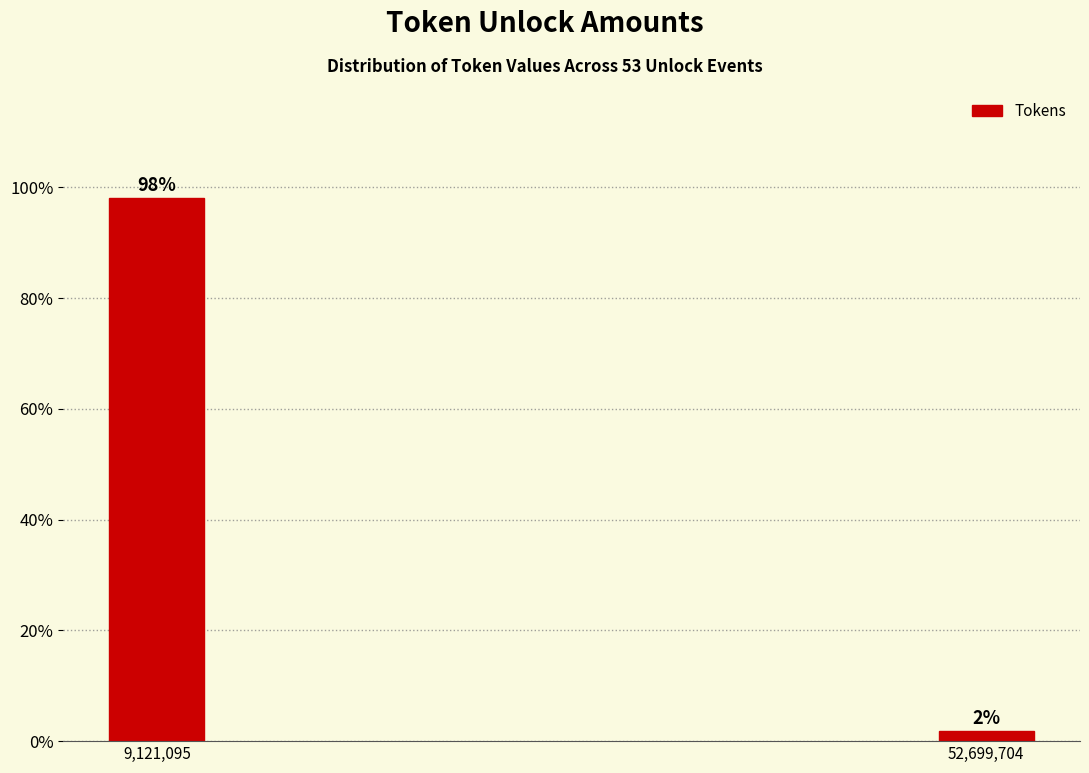

What position from the right is 9,121,095?

2